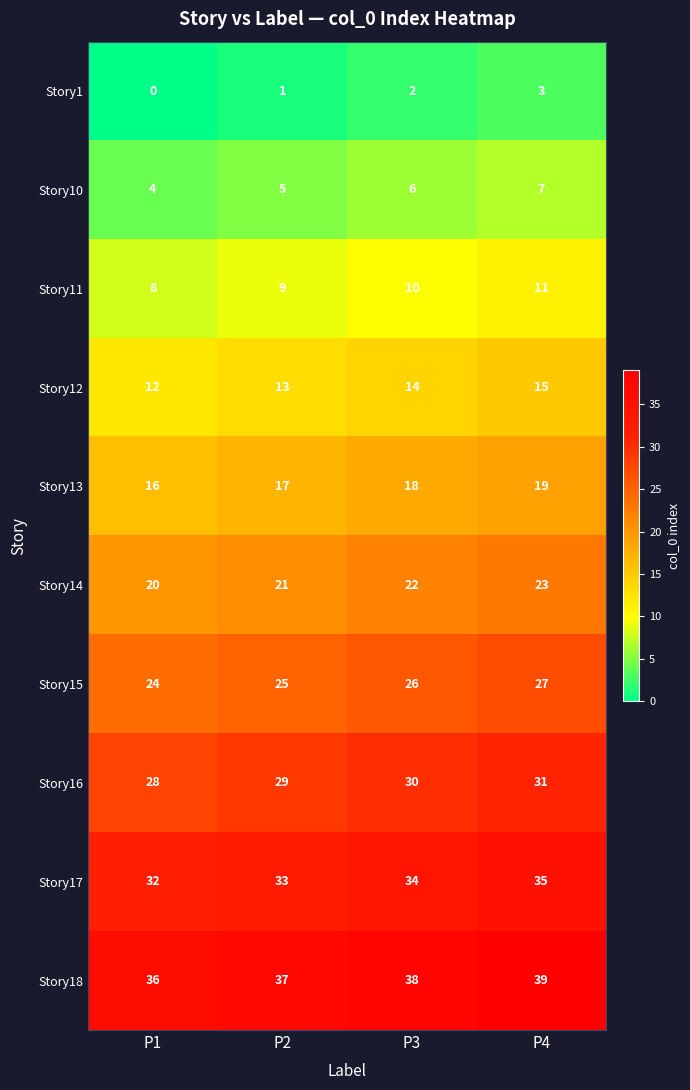

At which label is Story15 closest to 25?

P2